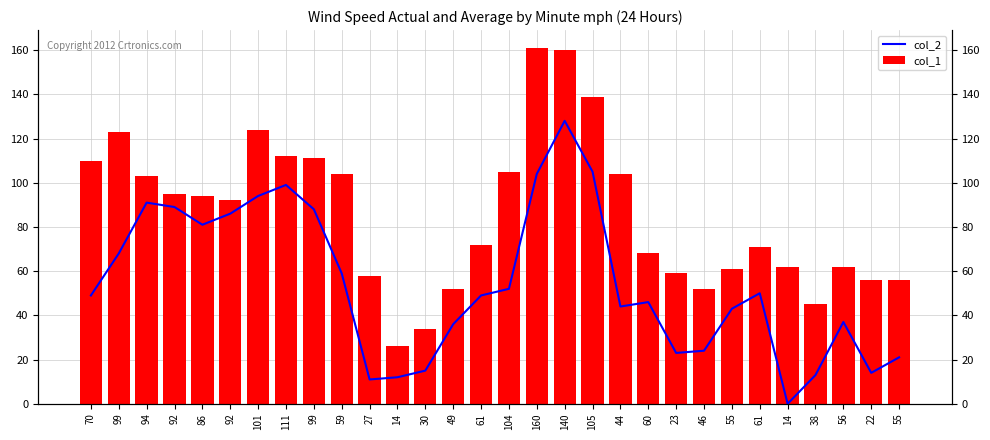

Which series has the largest range (max minus min)?

col_1